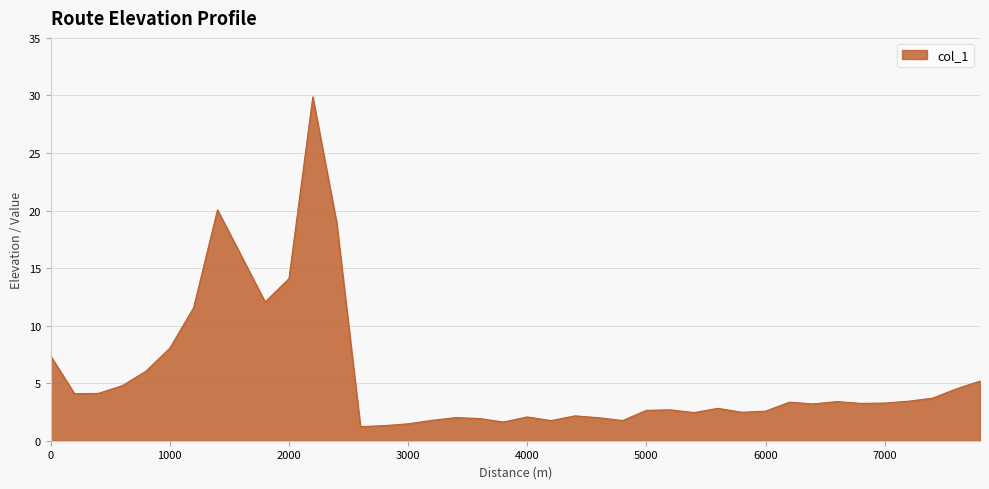

What is the maximum value shown in the chart?

29.9